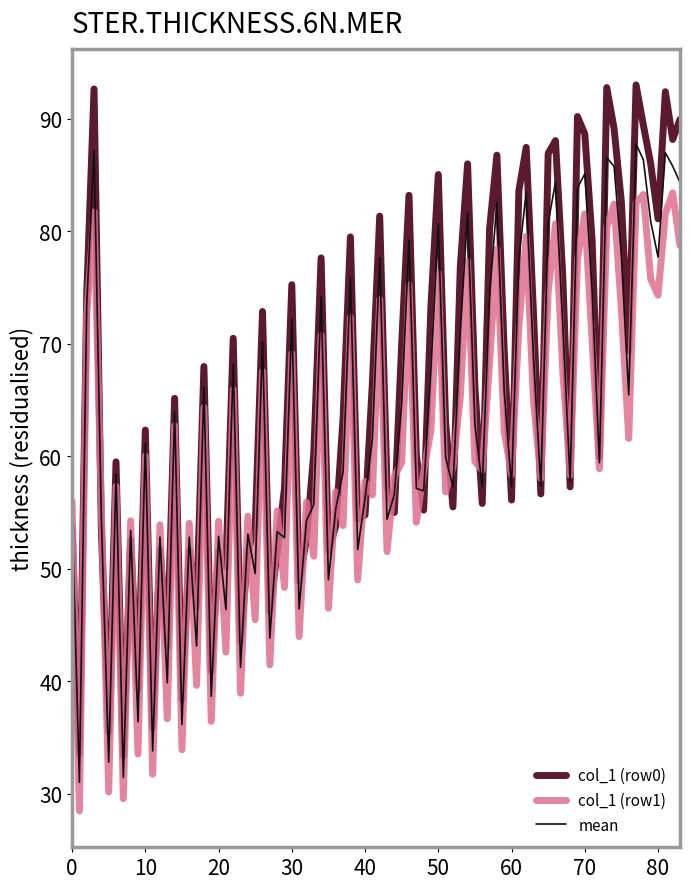

True or false: col_1 (row1) and col_1 (row0) cross at least once.

True